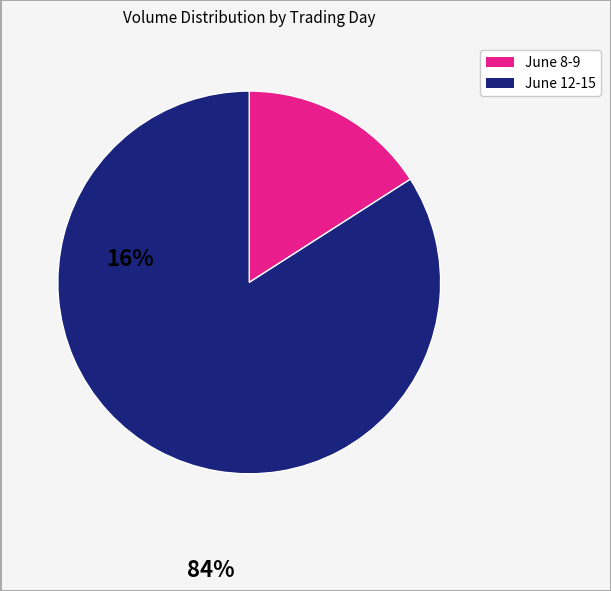

Does any single category account for the majority?

Yes